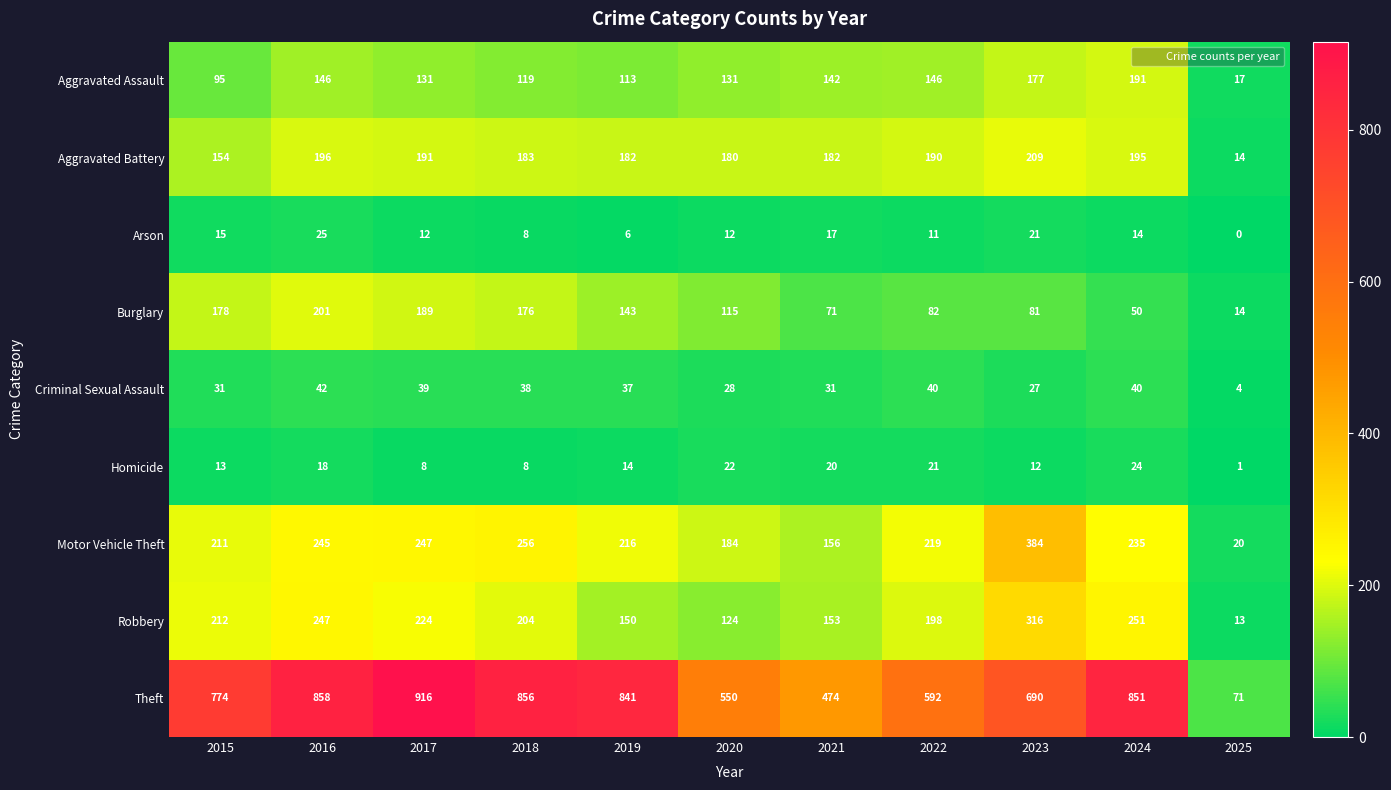

Read the Criminal Sexual Assault value at 2021, to the nearest 5.

30